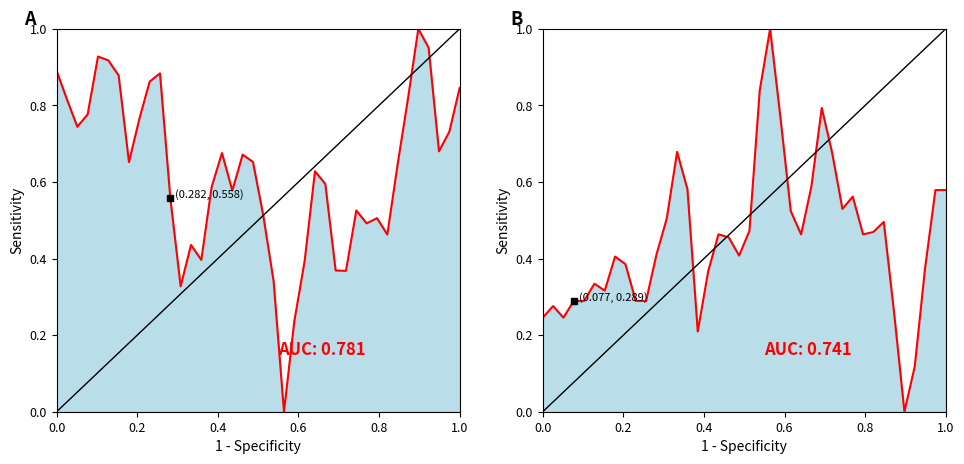

What is the greatest value displayed?

1.0